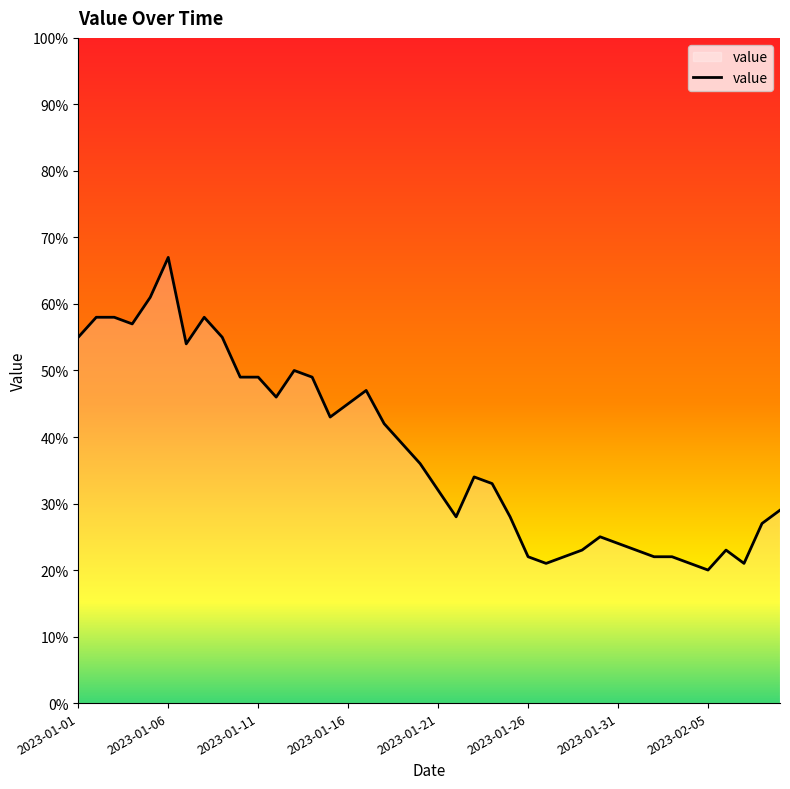

What is the difference between the maximum and minimum values?

47